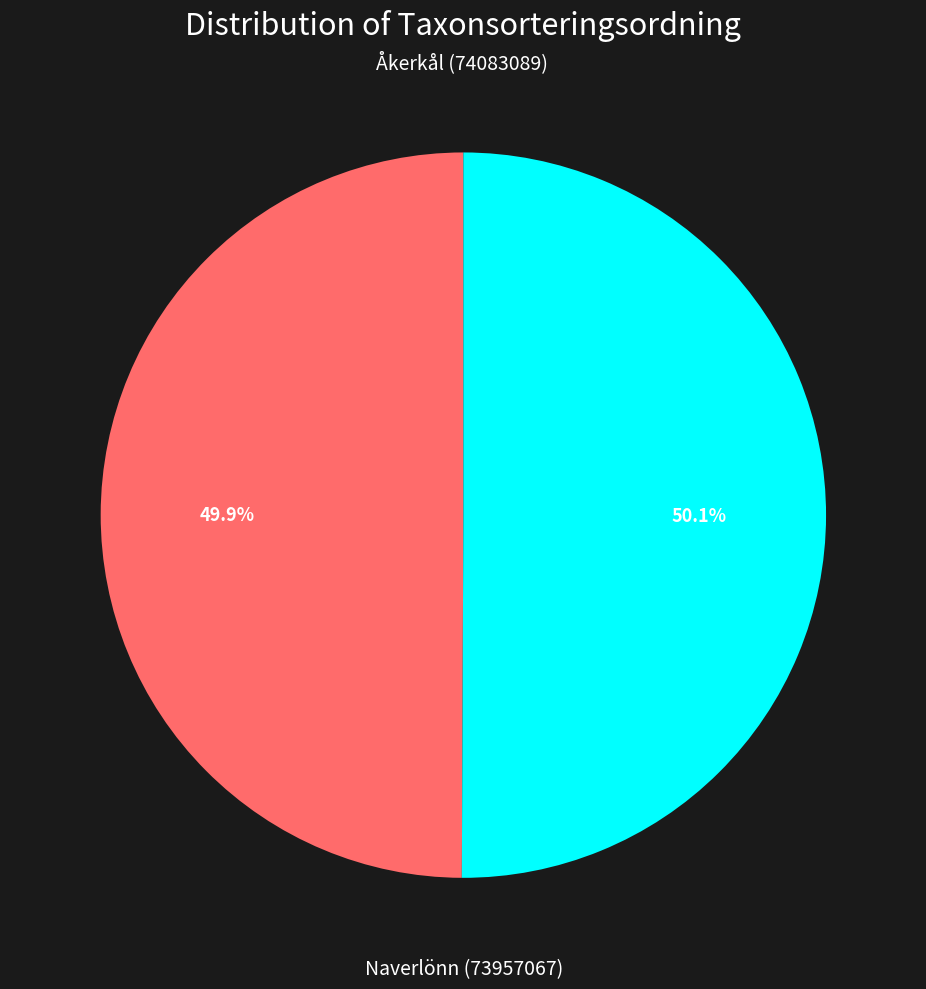

Is there any slice that represents more than half of the pie?

Yes